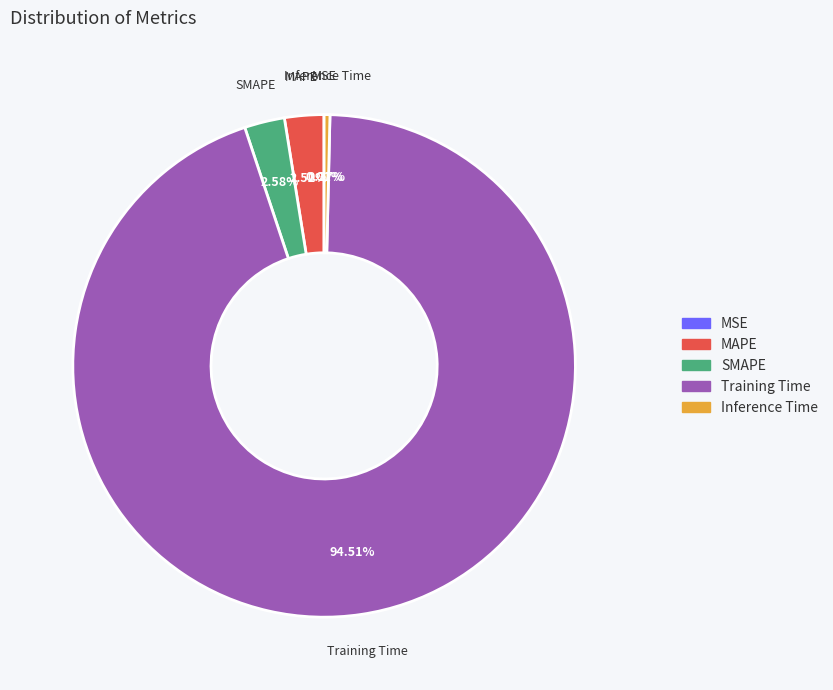

Does Training Time account for over 50% of the chart?

Yes